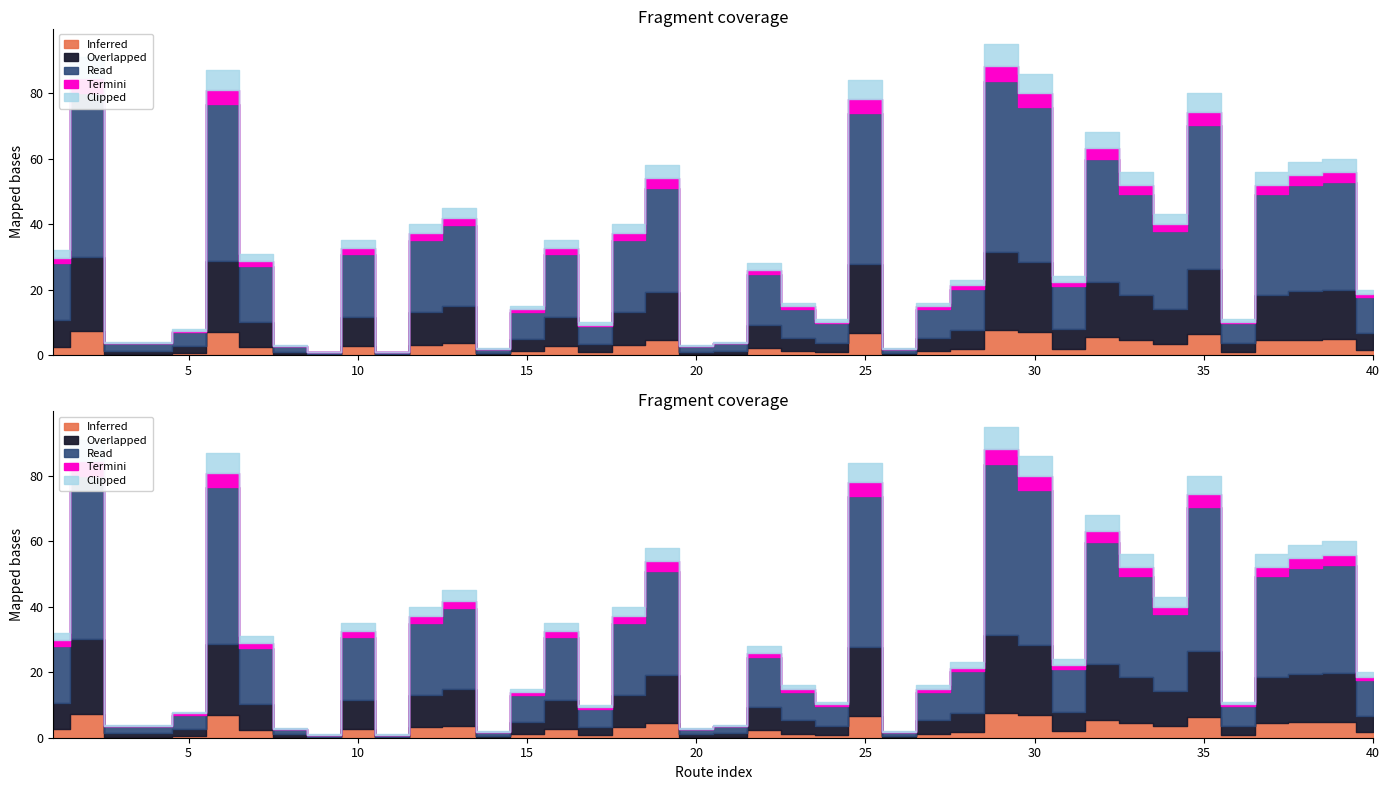

Does the chart have visible grid lines?

No